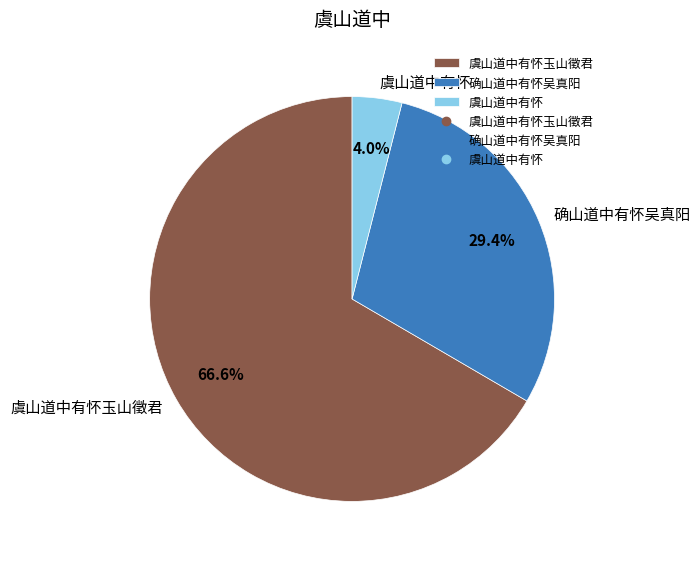

How many slices are in this pie chart?

3